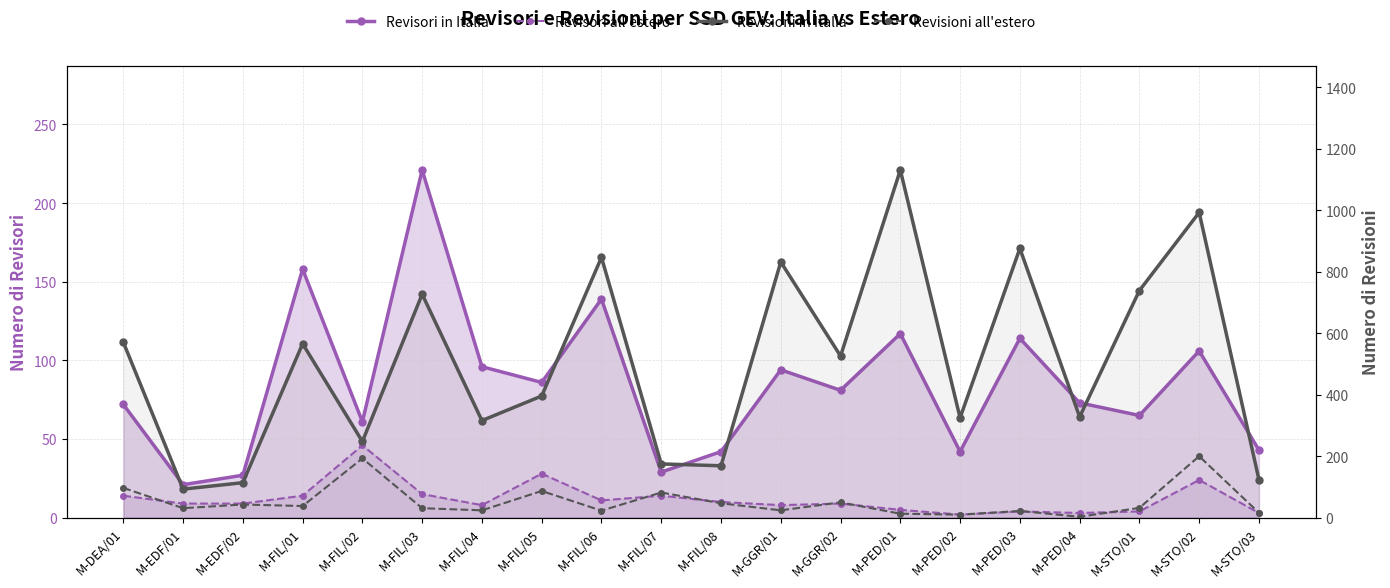

What is the difference between the Revisori all'estero values at M-FIL/03 and M-FIL/04?

7